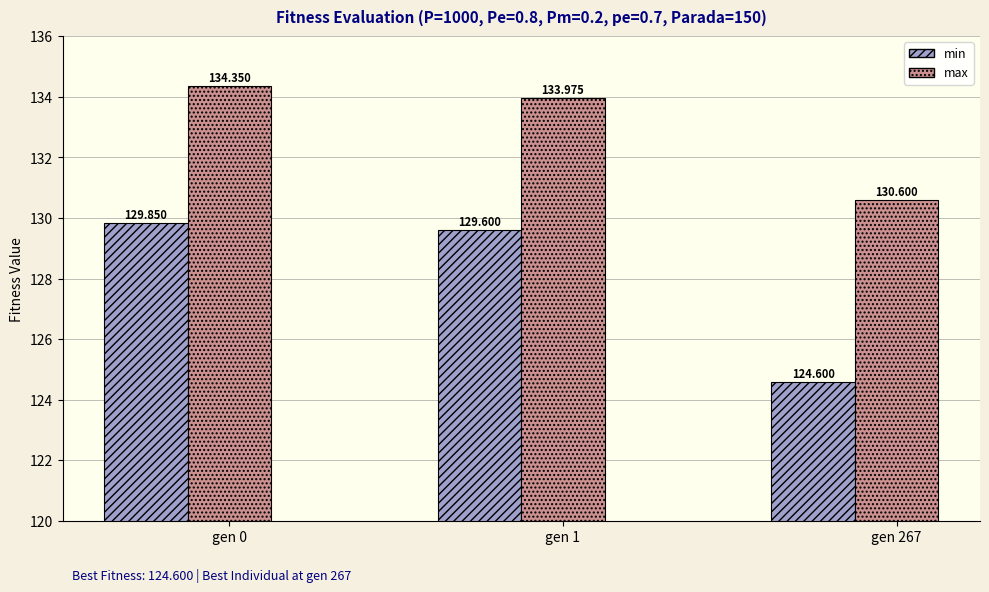

Is the value of min at gen 0 greater than the value of max at gen 1?

No